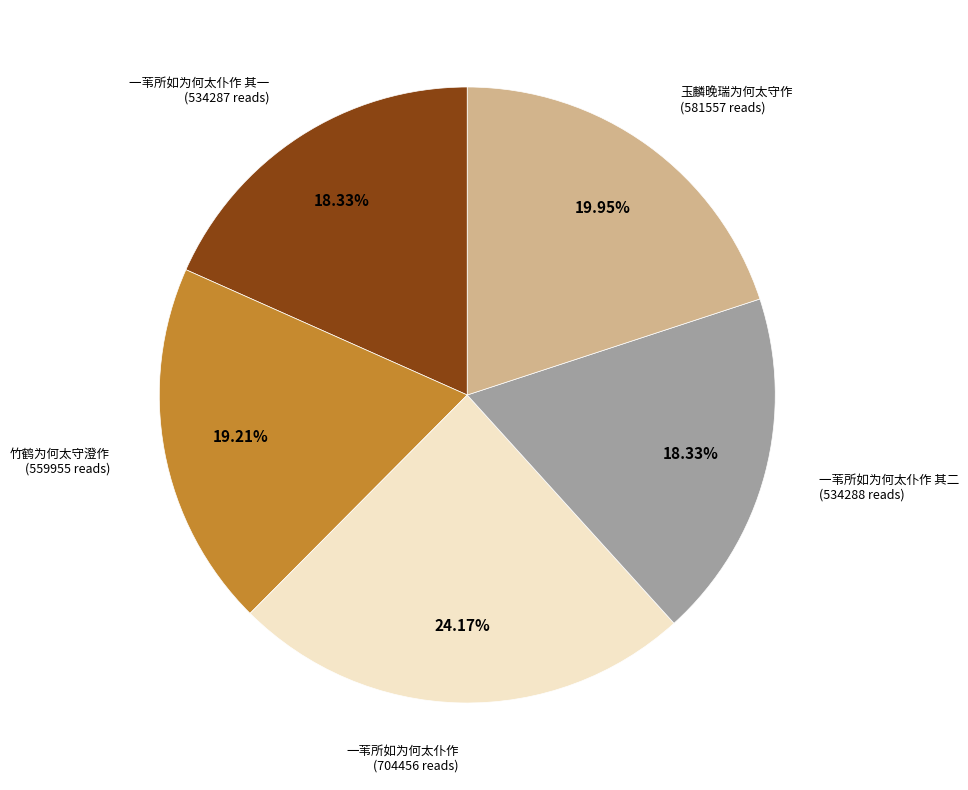

Which category has the biggest portion of the pie?

一苇所如为何太仆作